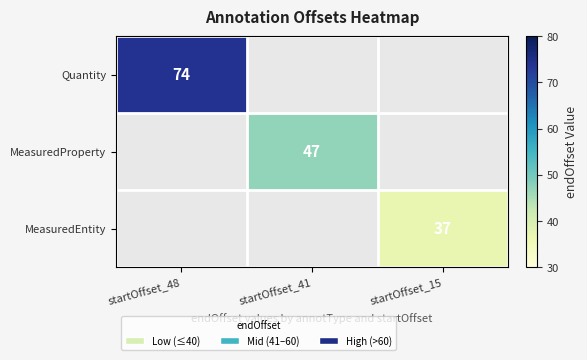

True or false: Quantity has a value of 16 at startOffset_48.

False